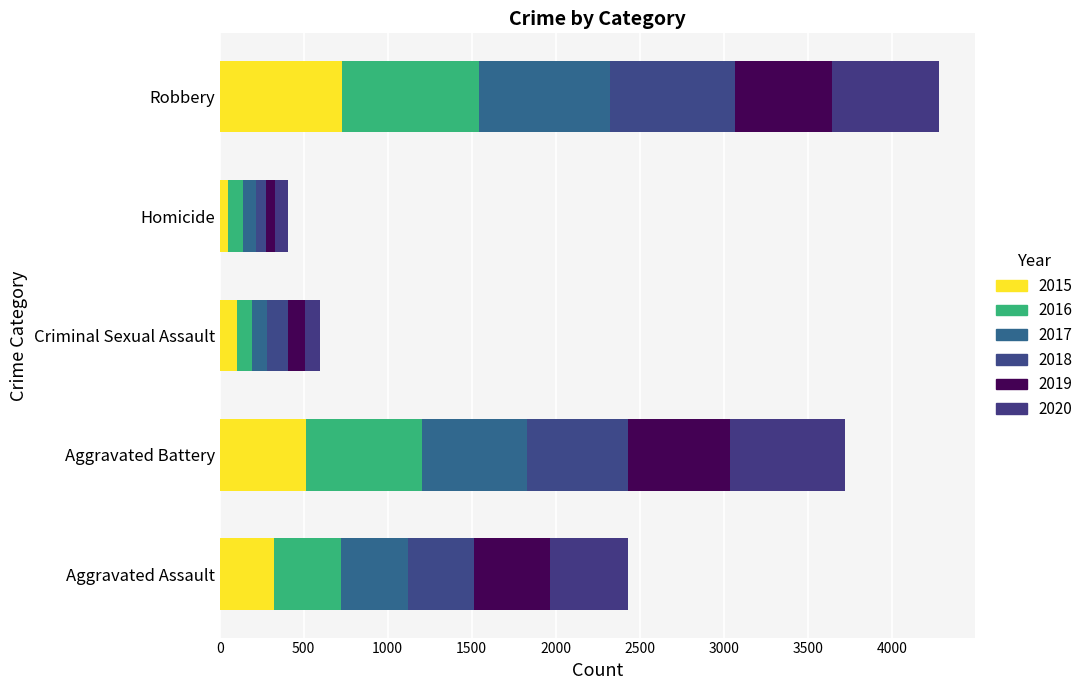

How many series are shown in this chart?

6